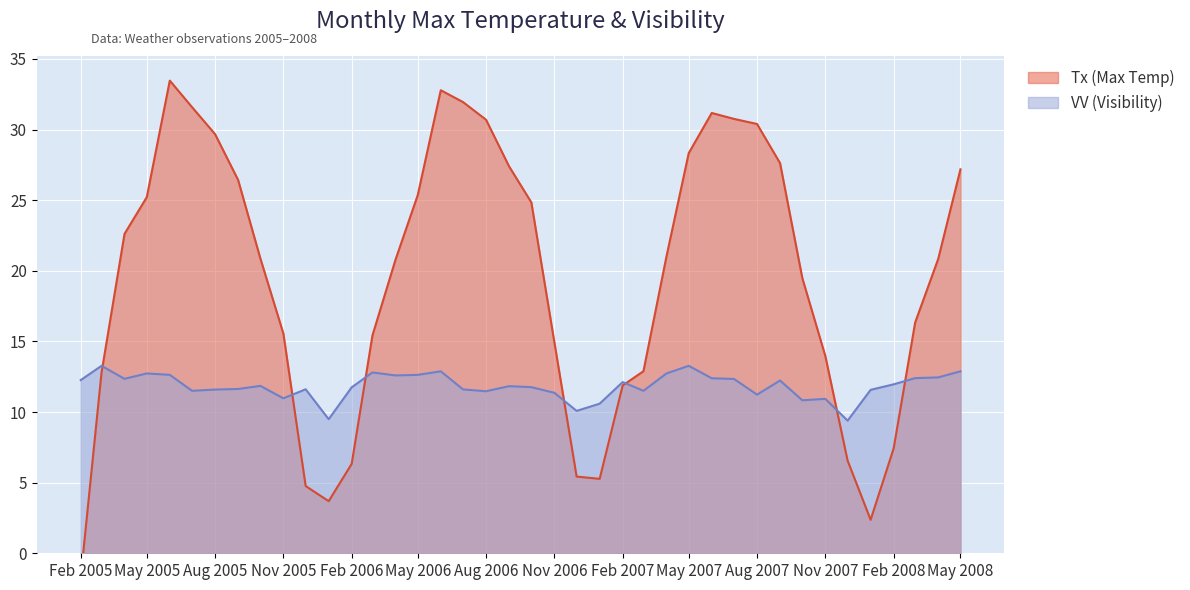

Where is the first local maximum for VV (Visibility)?

2005-03